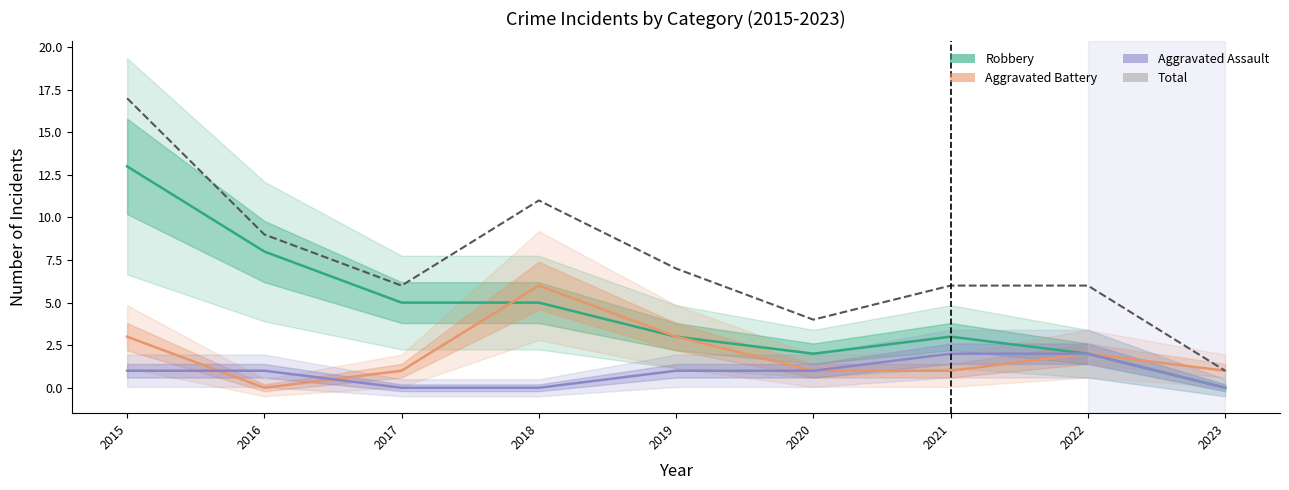

Between 2015 and 2023, which is larger?

2015